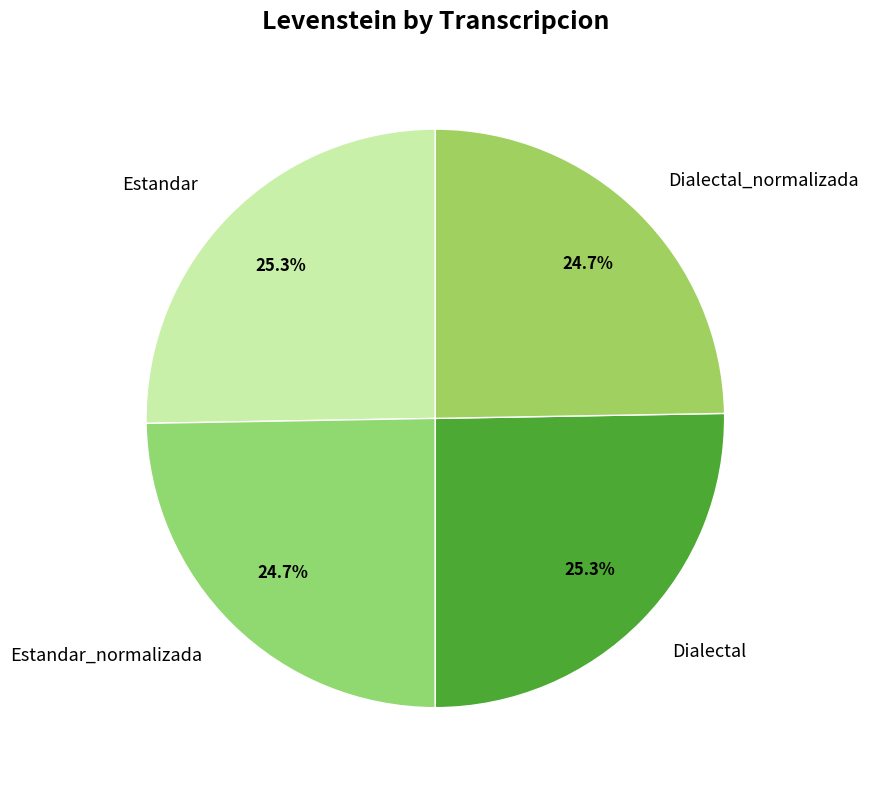

To the nearest percent, what is the combined percentage of Estandar and Dialectal_normalizada?

50%